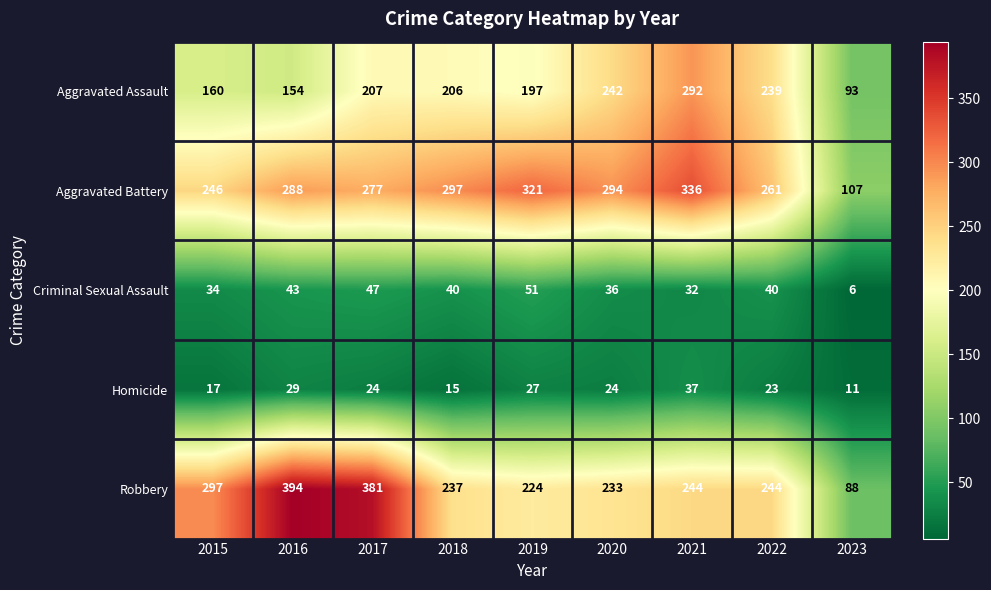

Which series has the largest total across all categories?

Aggravated Battery